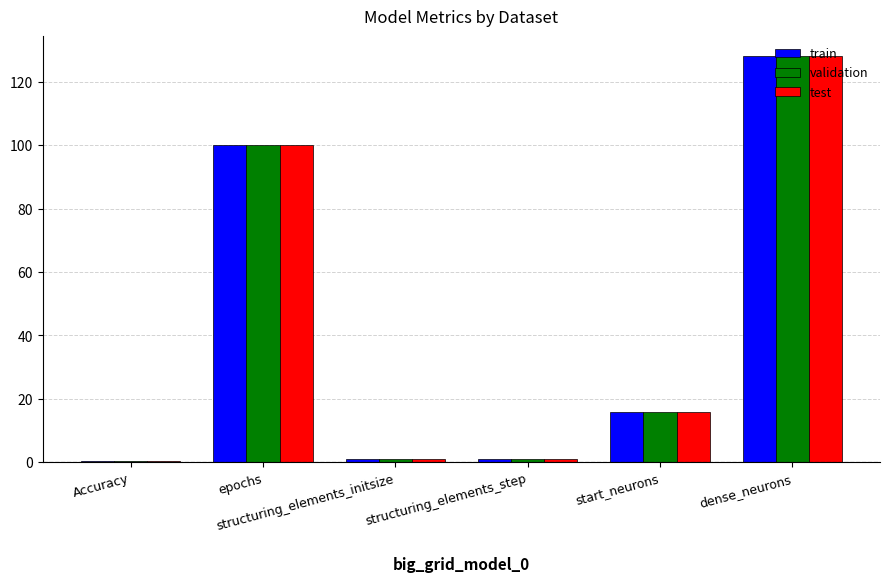

How many data points does each series have?

6